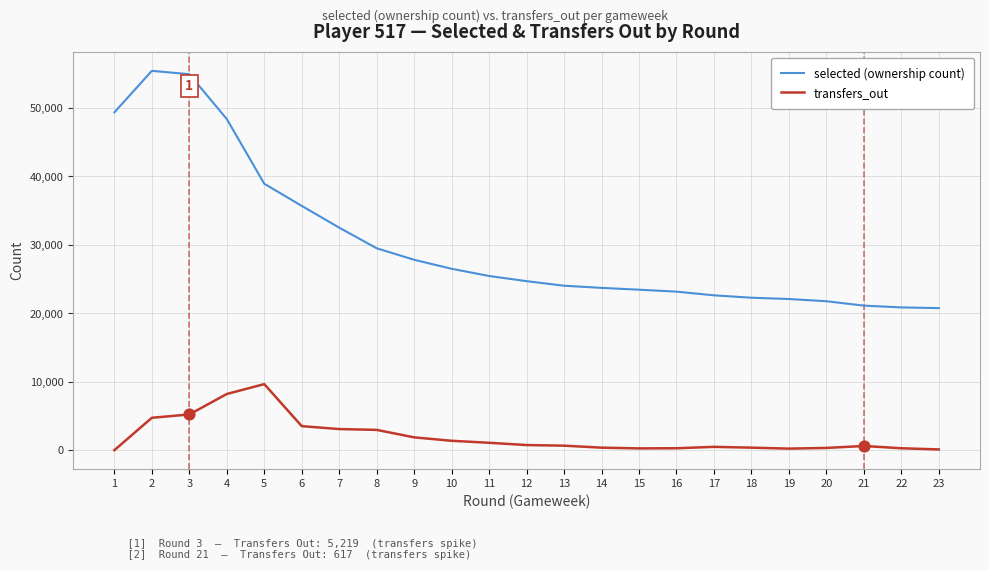

What are all the series names shown in the legend?

selected (ownership count), transfers_out